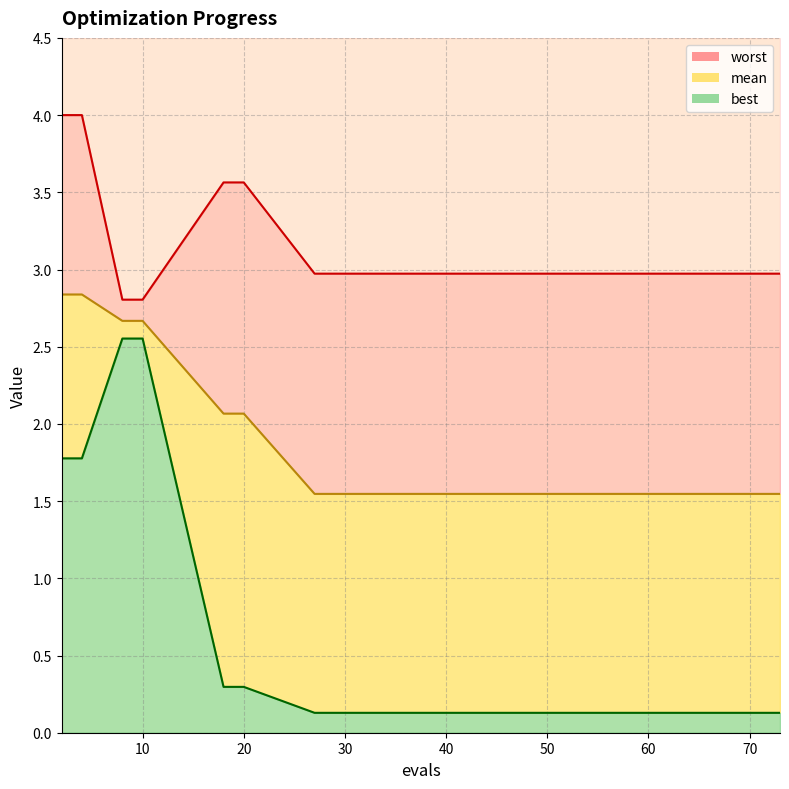

Reading left to right, extract all data points from this chart.

mean: 2.8	2.8	2.7	2.7	2.1	2.1	1.5	1.5	1.5	1.5	1.5	1.5	1.5	1.5	1.5
best: 1.8	1.8	2.6	2.6	0.3	0.3	0.1	0.1	0.1	0.1	0.1	0.1	0.1	0.1	0.1
worst: 4.0	4.0	2.8	2.8	3.6	3.6	3.0	3.0	3.0	3.0	3.0	3.0	3.0	3.0	3.0